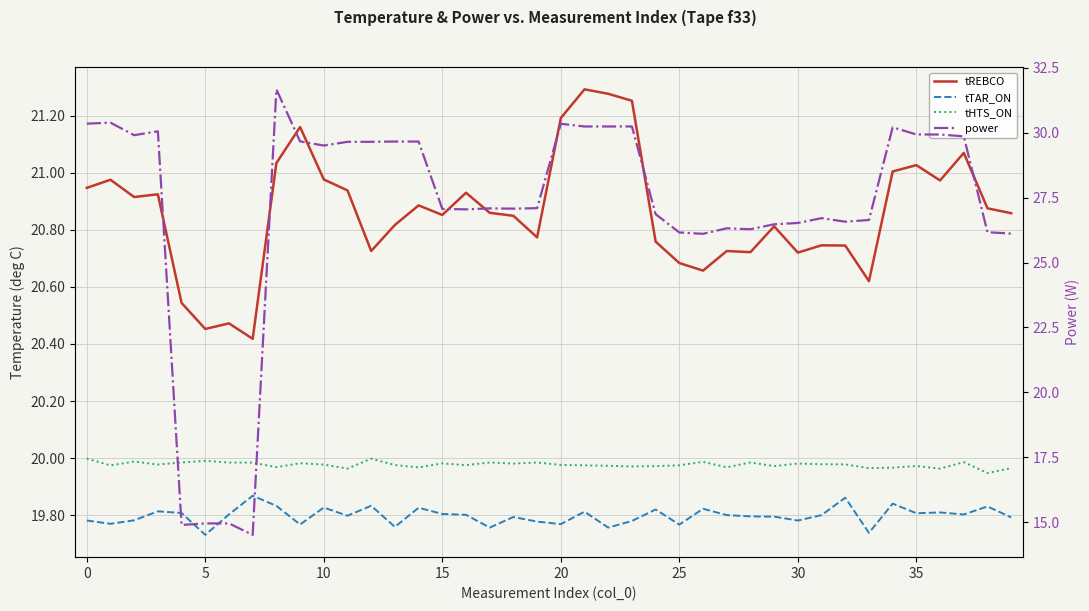

Which series has the largest range (max minus min)?

power